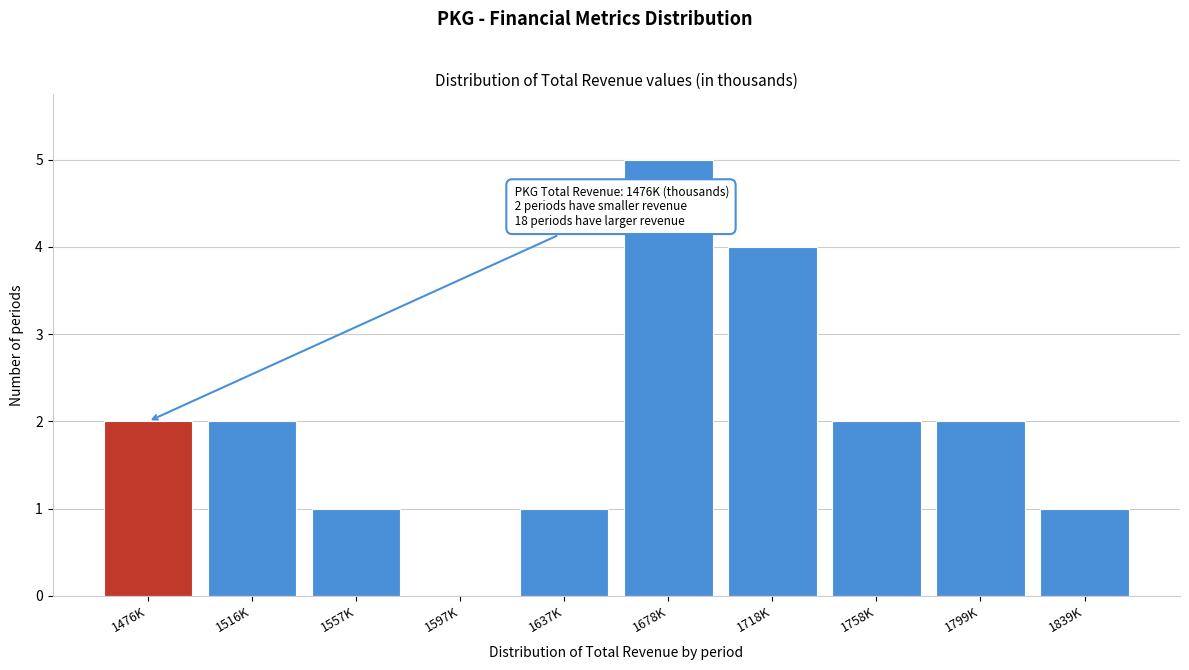

Reading right to left, list all the values displayed in this chart.

1839K=1	1799K=2	1758K=2	1718K=4	1678K=5	1637K=1	1597K=0	1557K=1	1516K=2	1476K=2